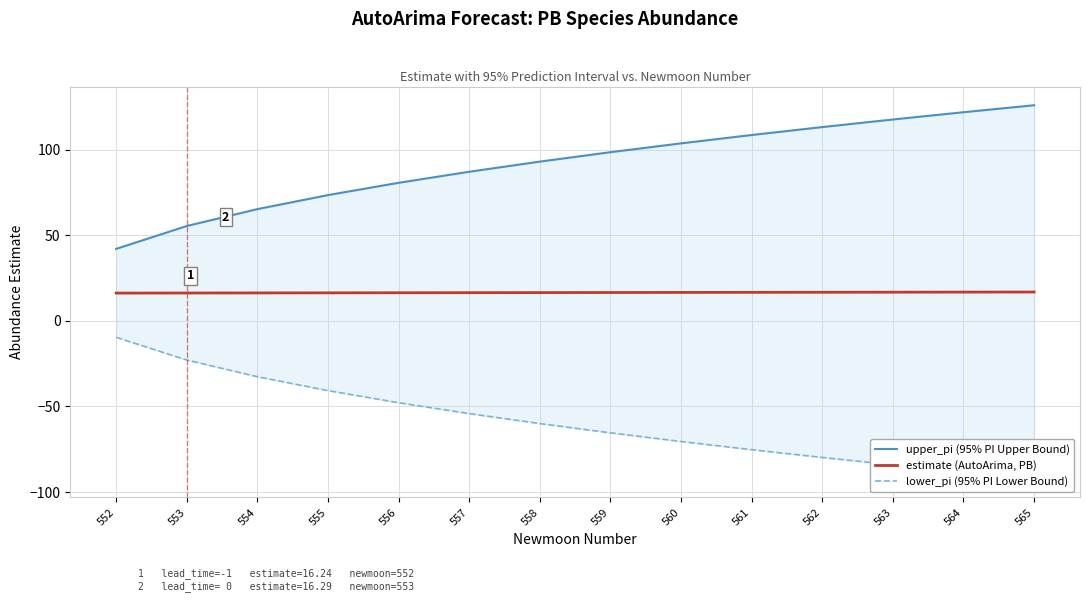

How many data points in lower_pi (95% PI Lower Bound) are less than -59?

8